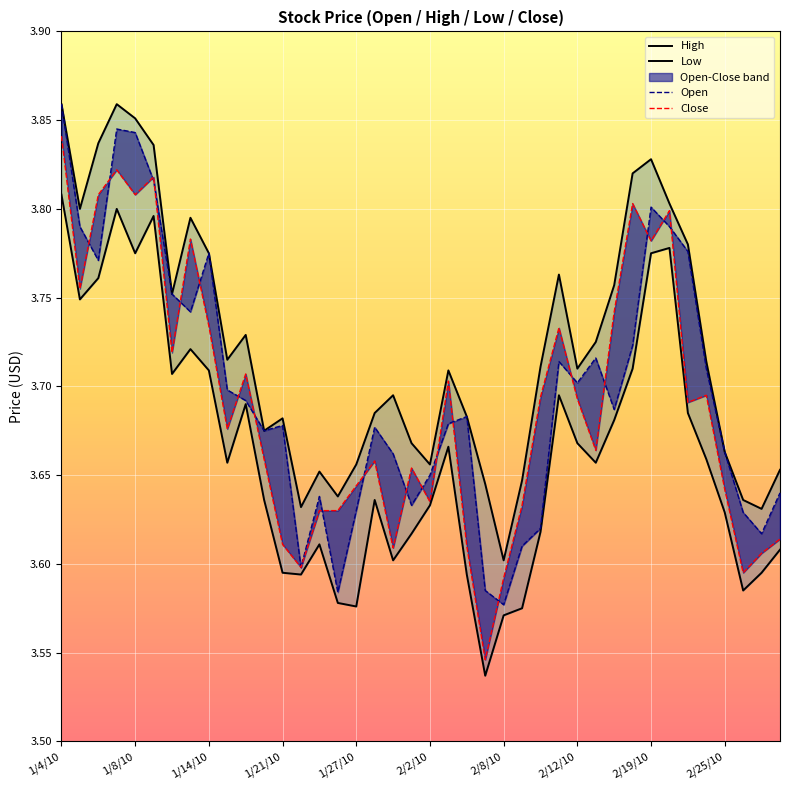

True or false: Open has more than 0 points higher than both neighbors.

True